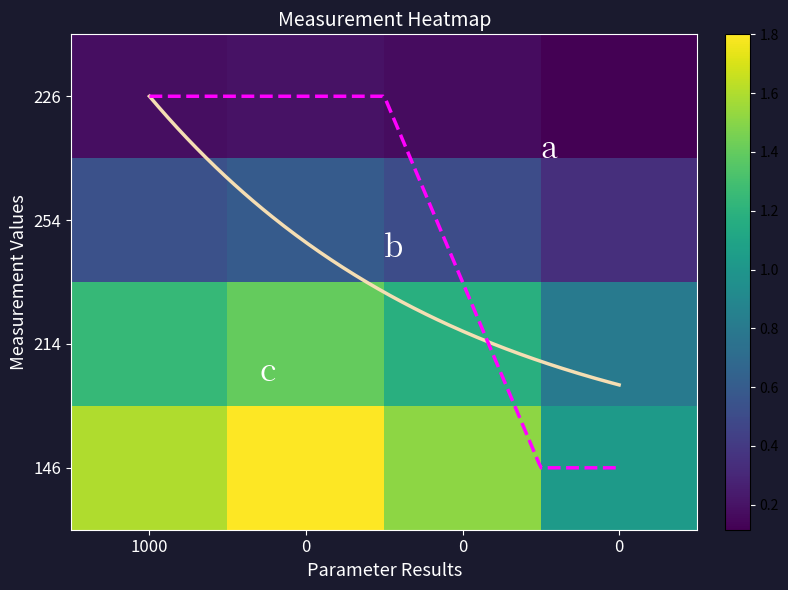

What is the difference between the 254 values at 1 and 0?

0.4